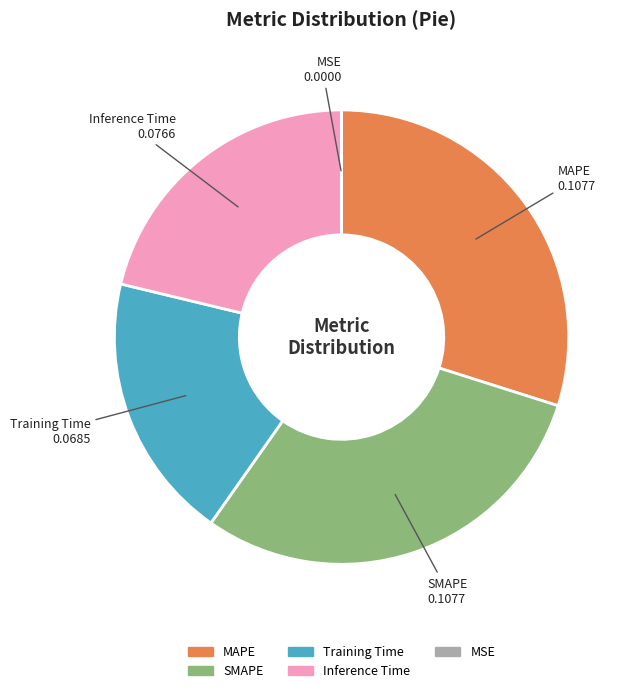

Is it true that Training Time is 19% of the pie?

True